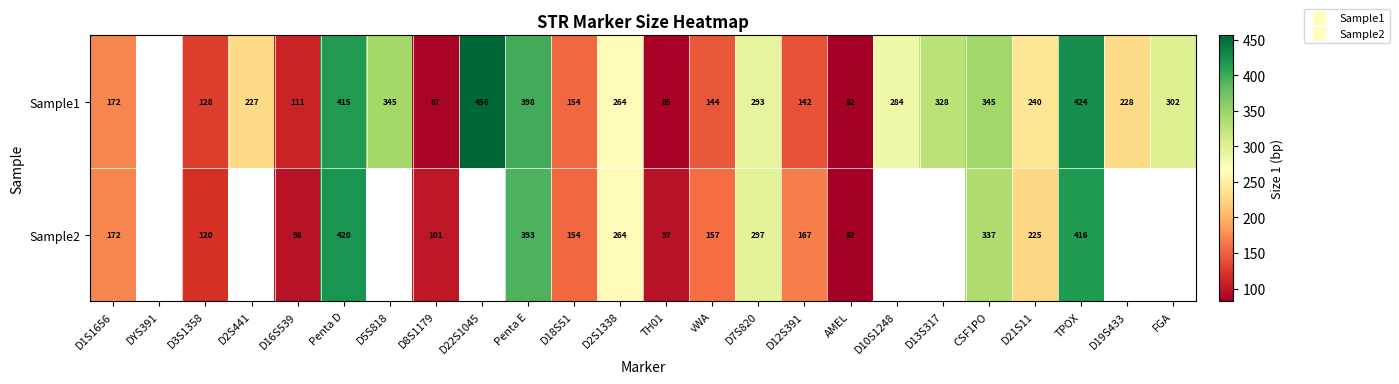

The Sample2 series shows 167.3 at TH01. True or false?

False